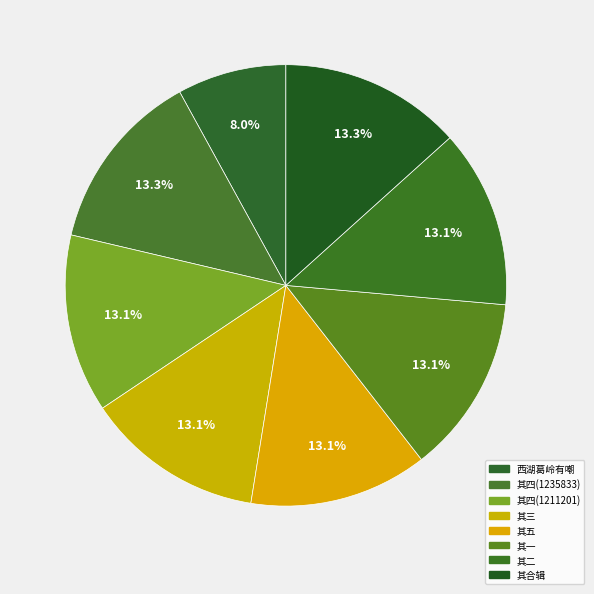

How many segments does this pie chart have?

8